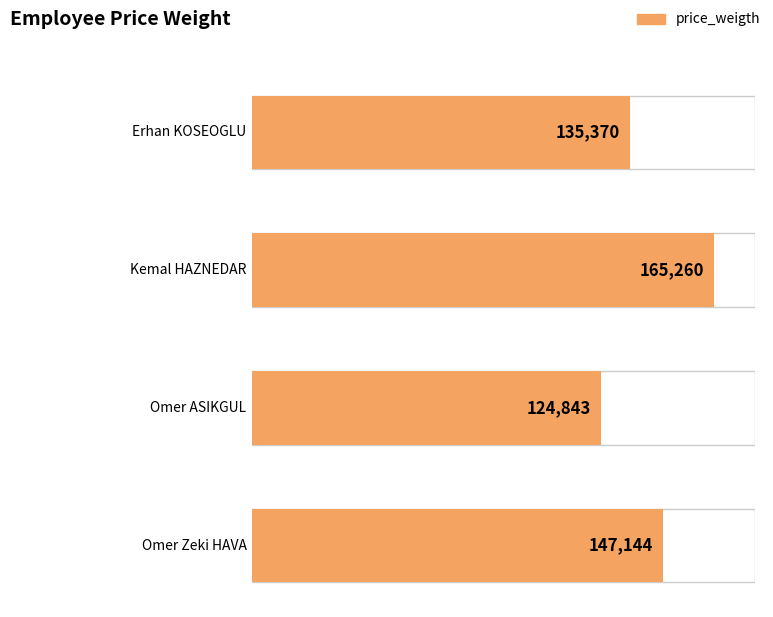

The value at Erhan KOSEOGLU is 192570. True or false?

False